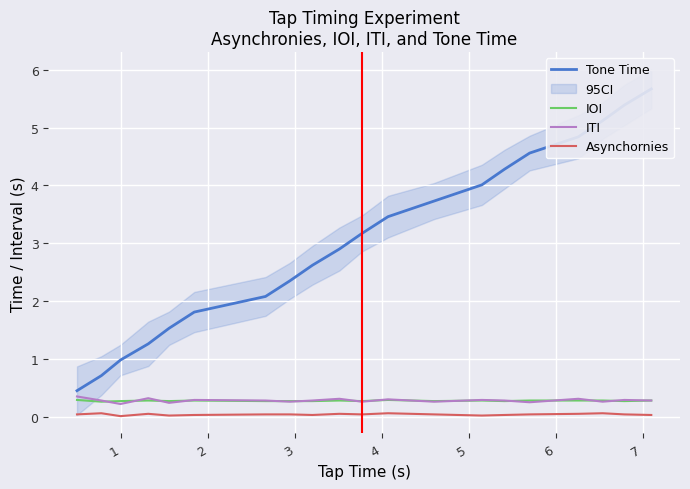

How many IOI values are between 0 and 1?

20